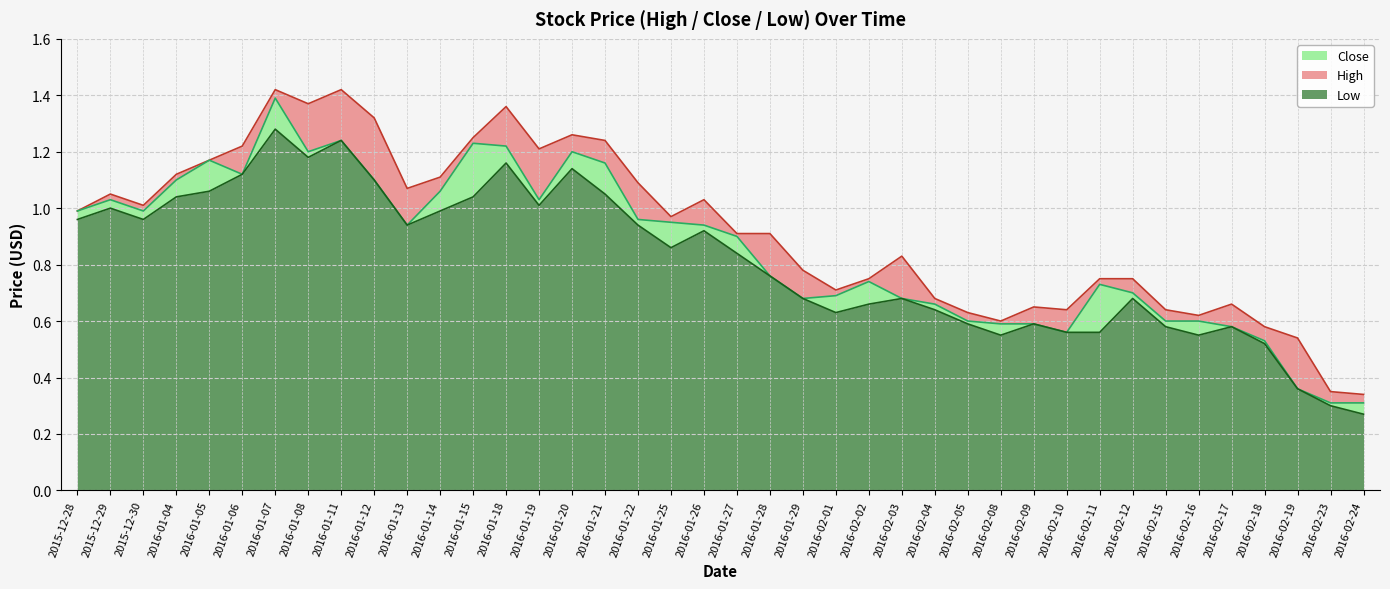

At which label is Low closest to 0?

2016-02-24